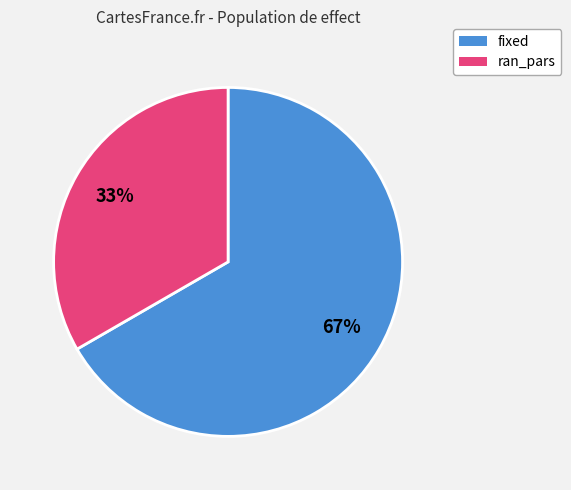

Is there any slice that represents more than half of the pie?

Yes